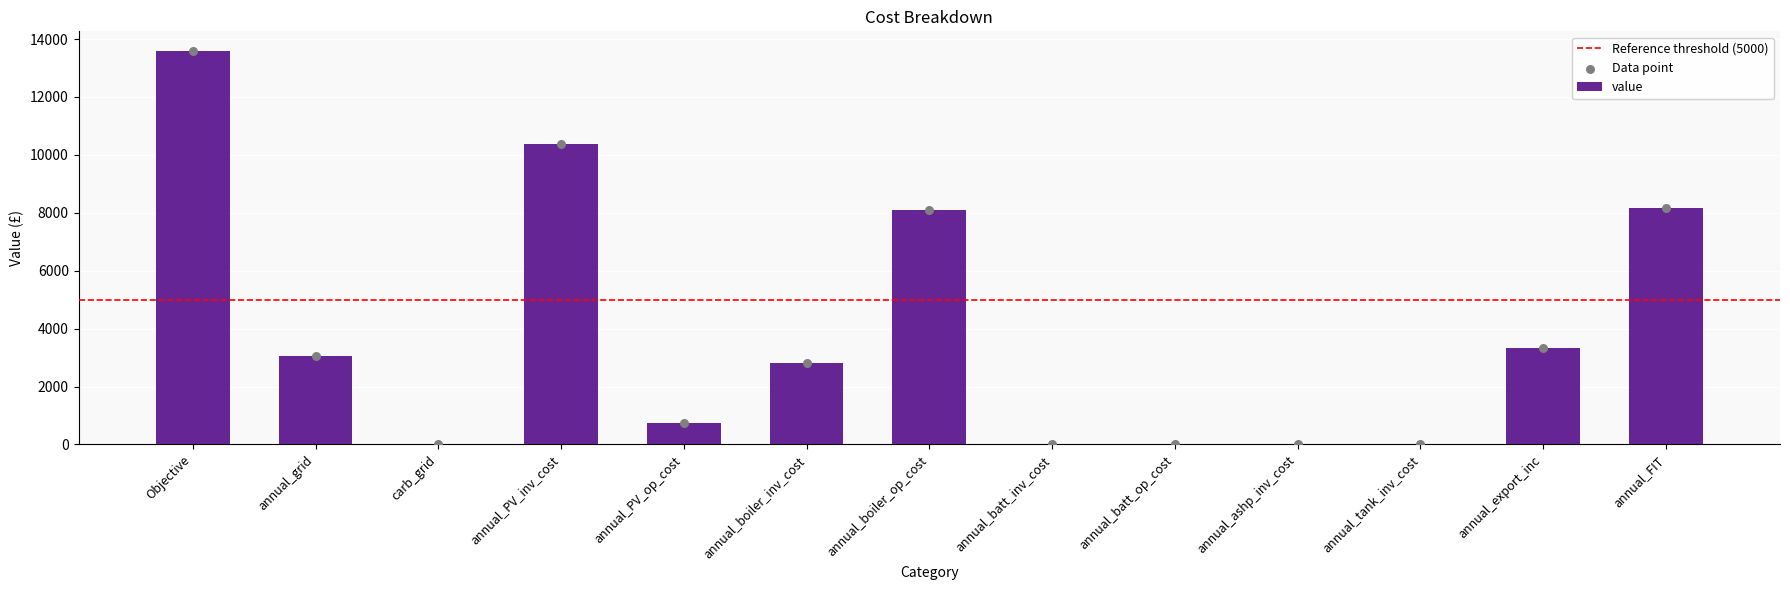

Between annual_FIT and annual_PV_op_cost, which is larger?

annual_FIT